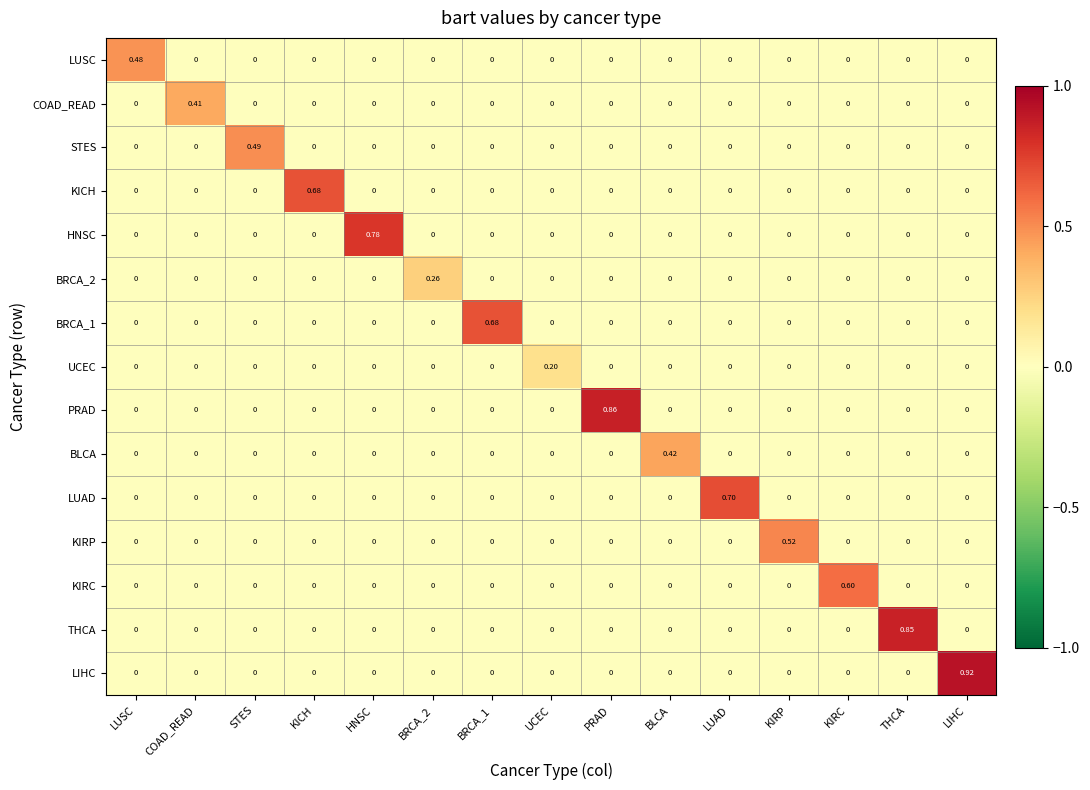

Which series has the largest total across all categories?

LIHC